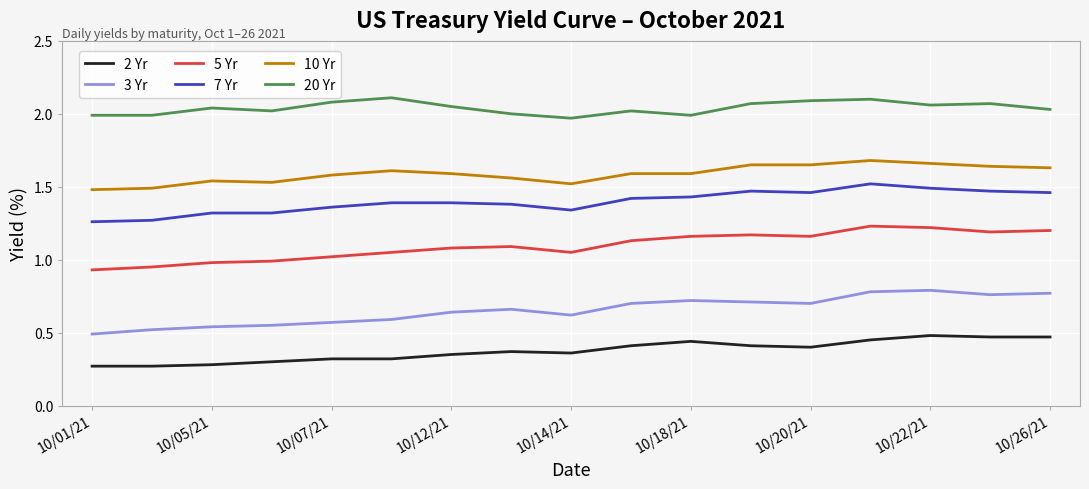

List the series in order of their peak value, highest first.

20 Yr, 10 Yr, 7 Yr, 5 Yr, 3 Yr, 2 Yr